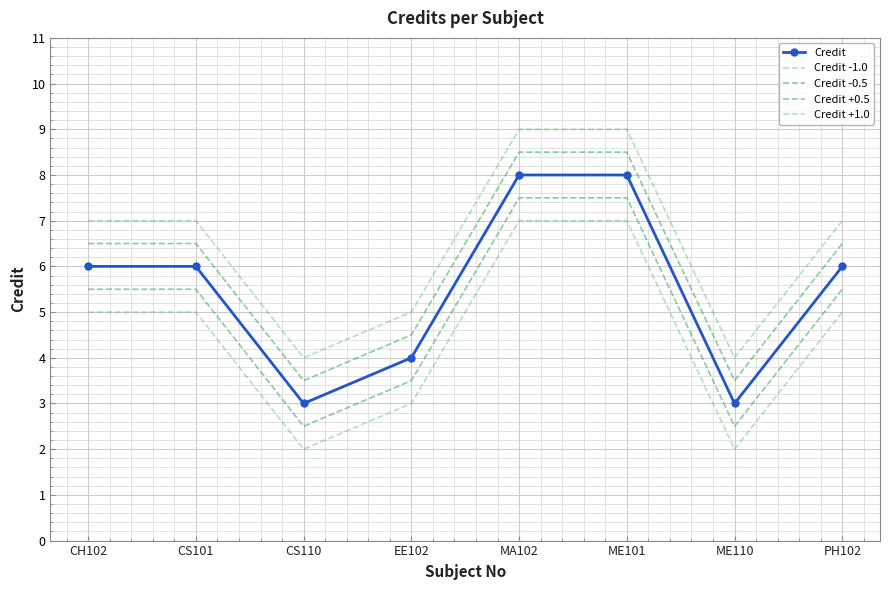

True or false: Credit and Credit +1.0 cross at least once.

False